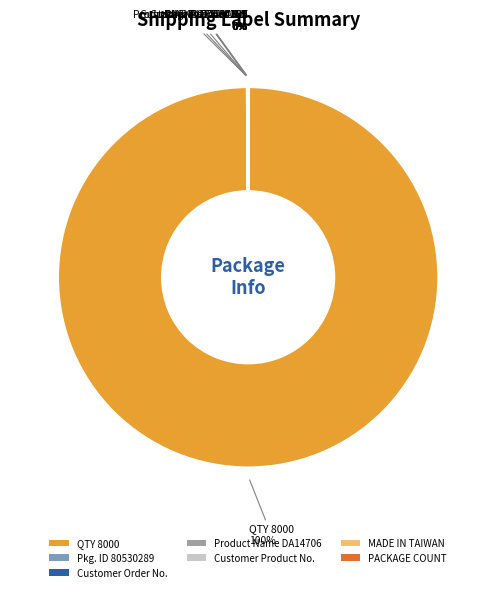

Does QTY 8000 account for over 50% of the chart?

Yes